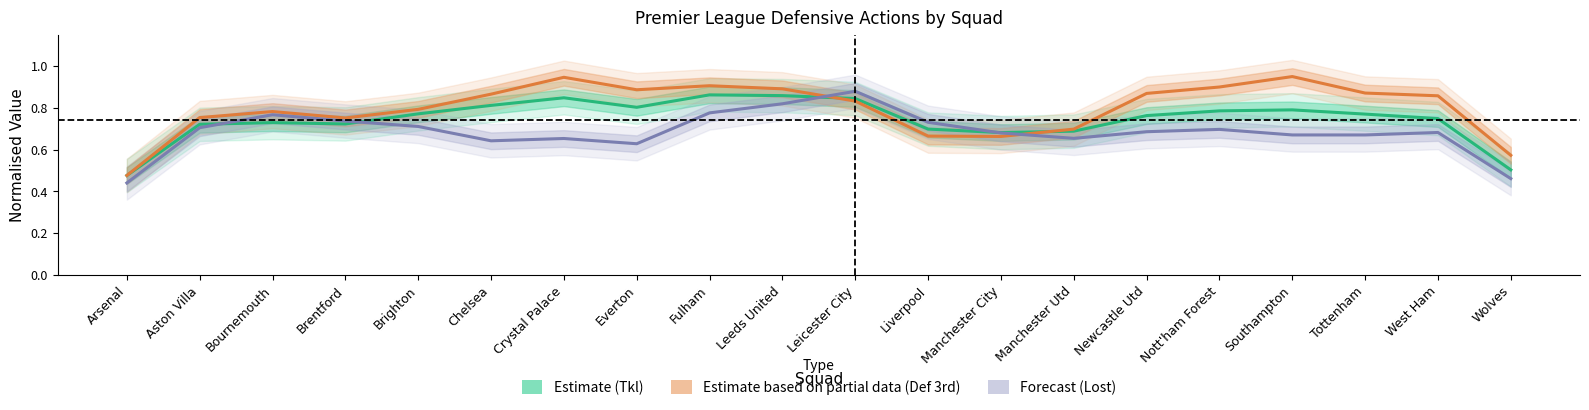

Between Arsenal and Manchester Utd, which series saw the biggest shift?

Estimate based on partial data (Def 3rd)